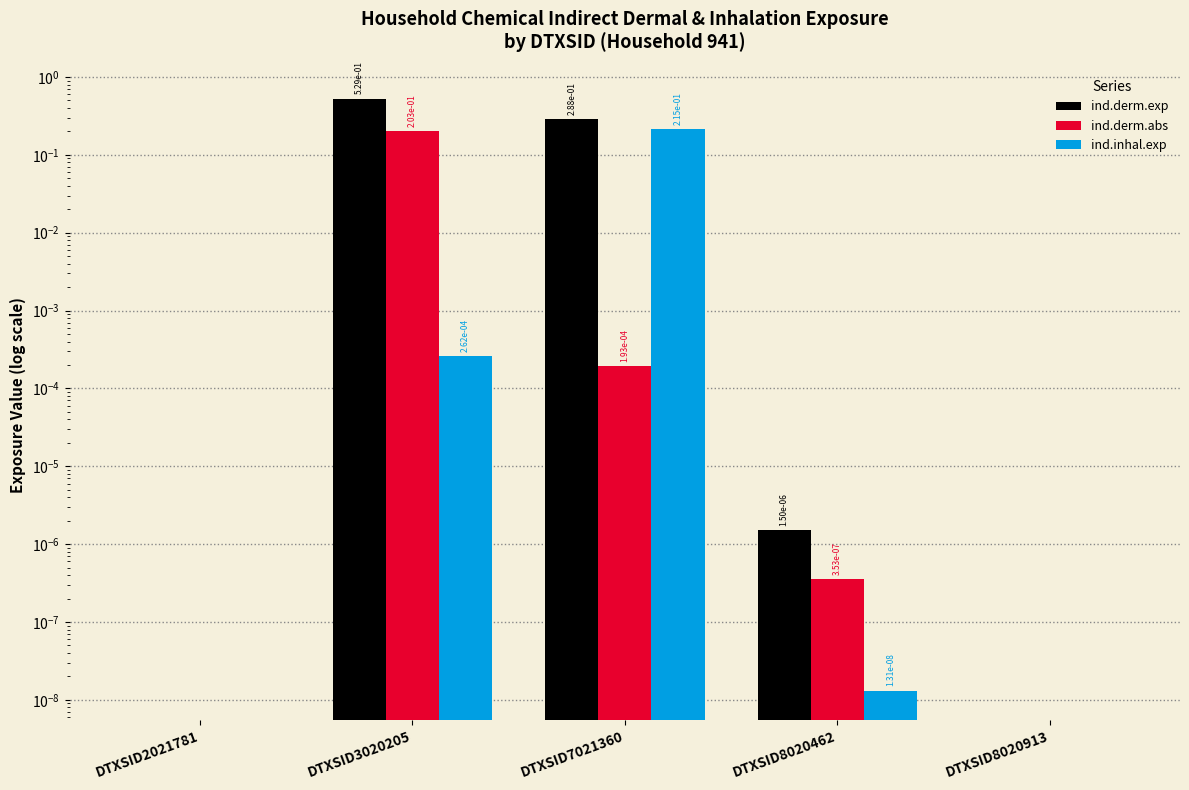

Count the number of categories in the chart.

5